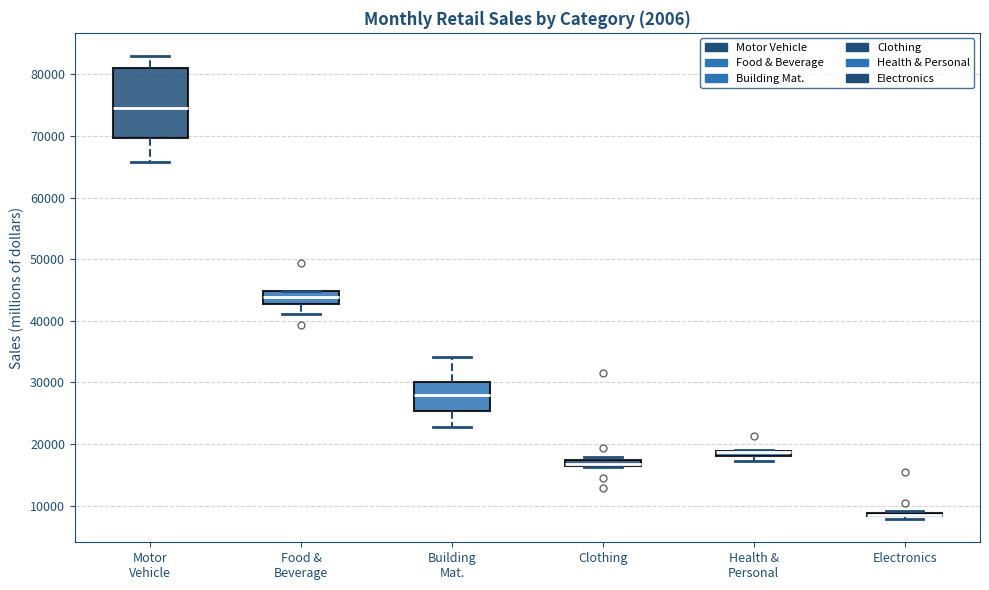

Where is the upper edge of the box for Food & Beverage on the y-axis? The values are not printed on the chart, so give them approximately, as read against the axis.

45000